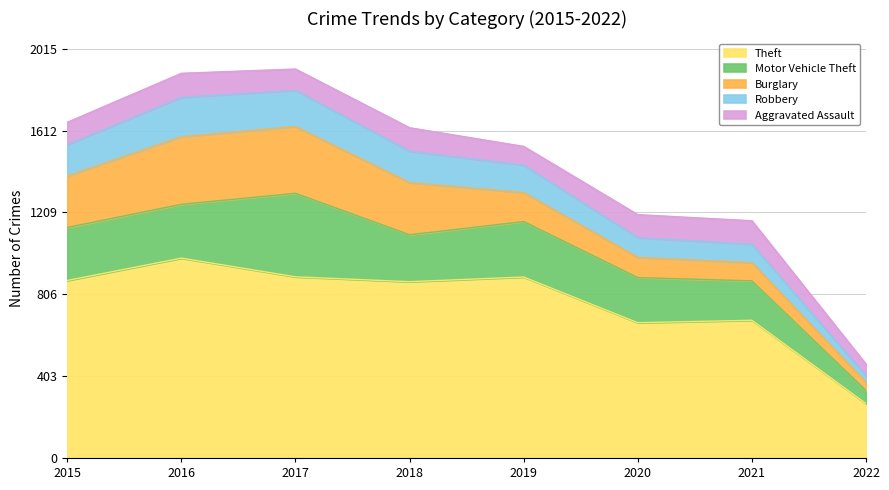

True or false: Aggravated Assault has a value of 113 at 2020.

True